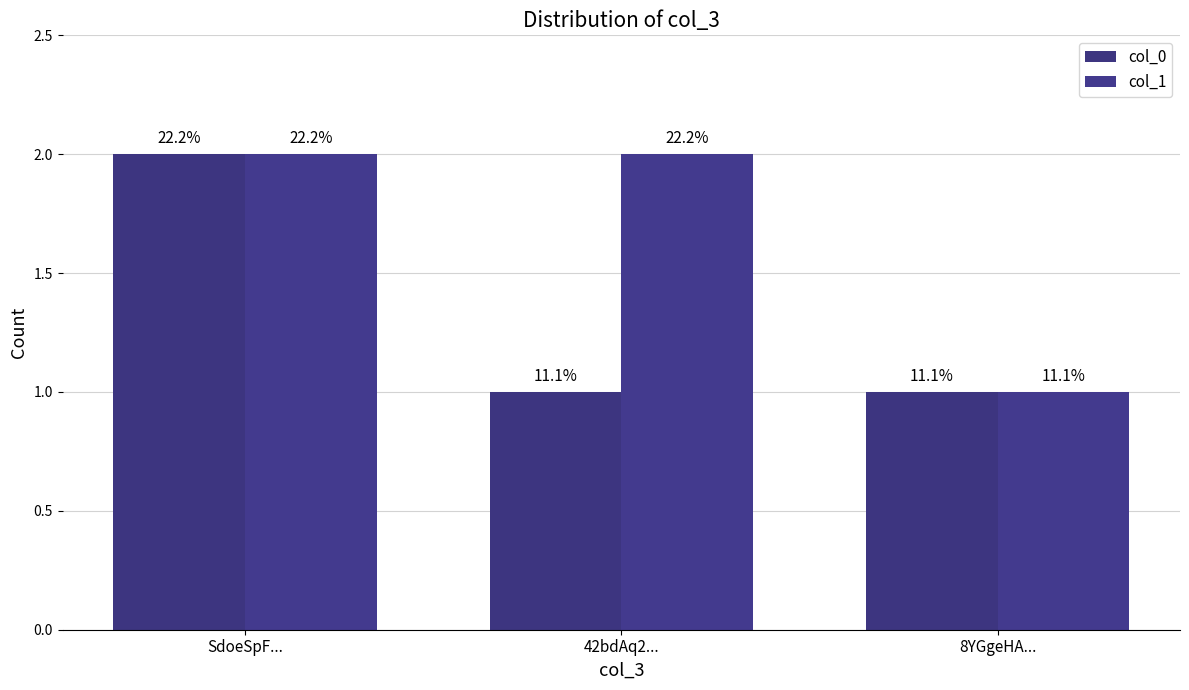

Rank the series by their average value, from lowest to highest.

col_0, col_1